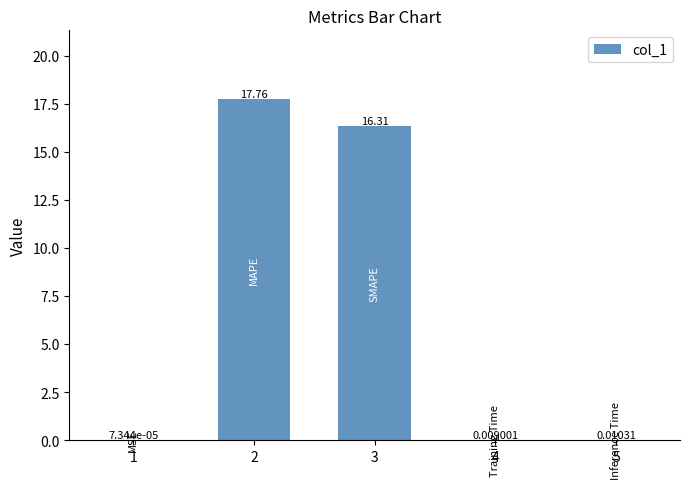

Read the value at 3.

16.3